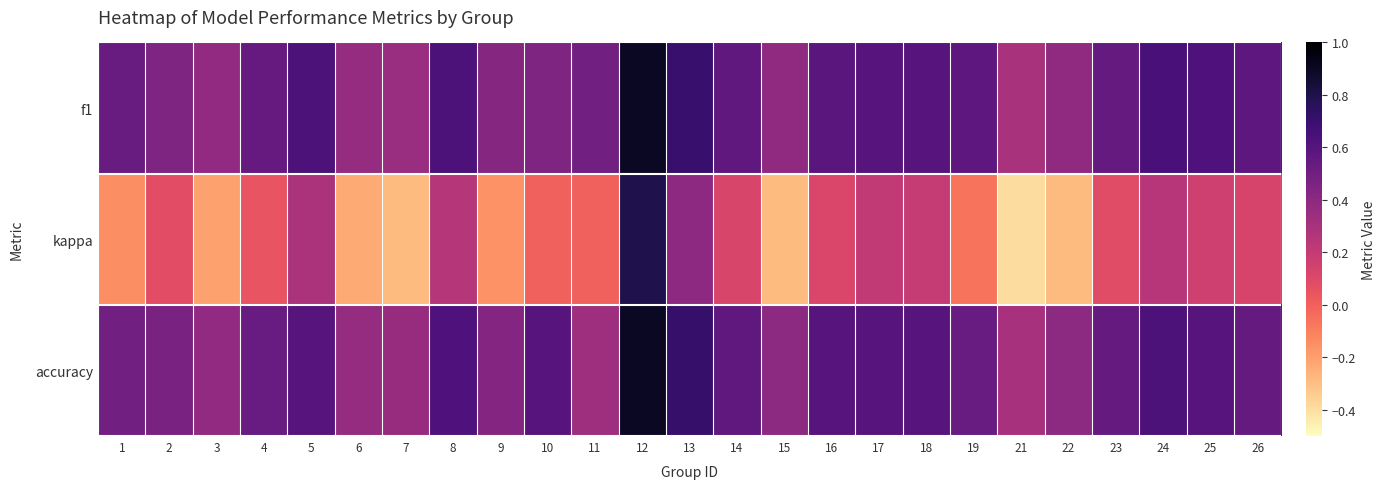

How many distinct data groups are displayed?

3